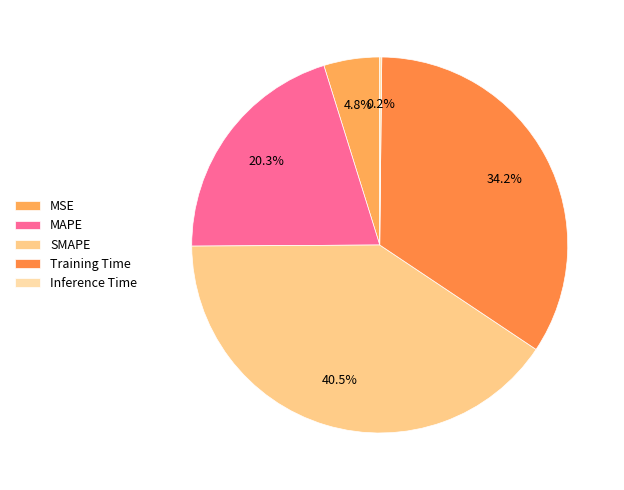

What is the change in value from MSE to SMAPE?

+1.8